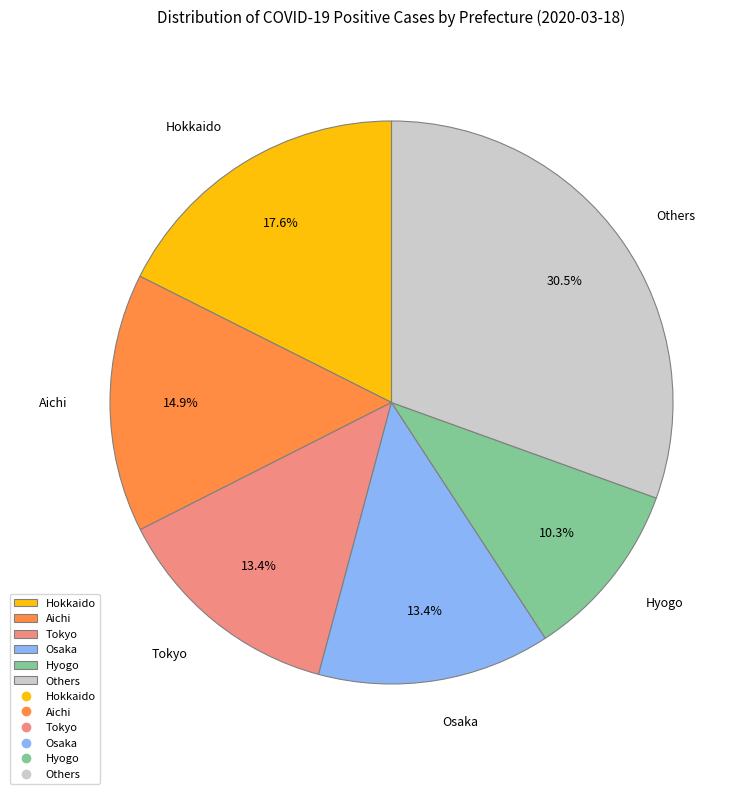

Between Osaka and Aichi, which is larger?

Aichi